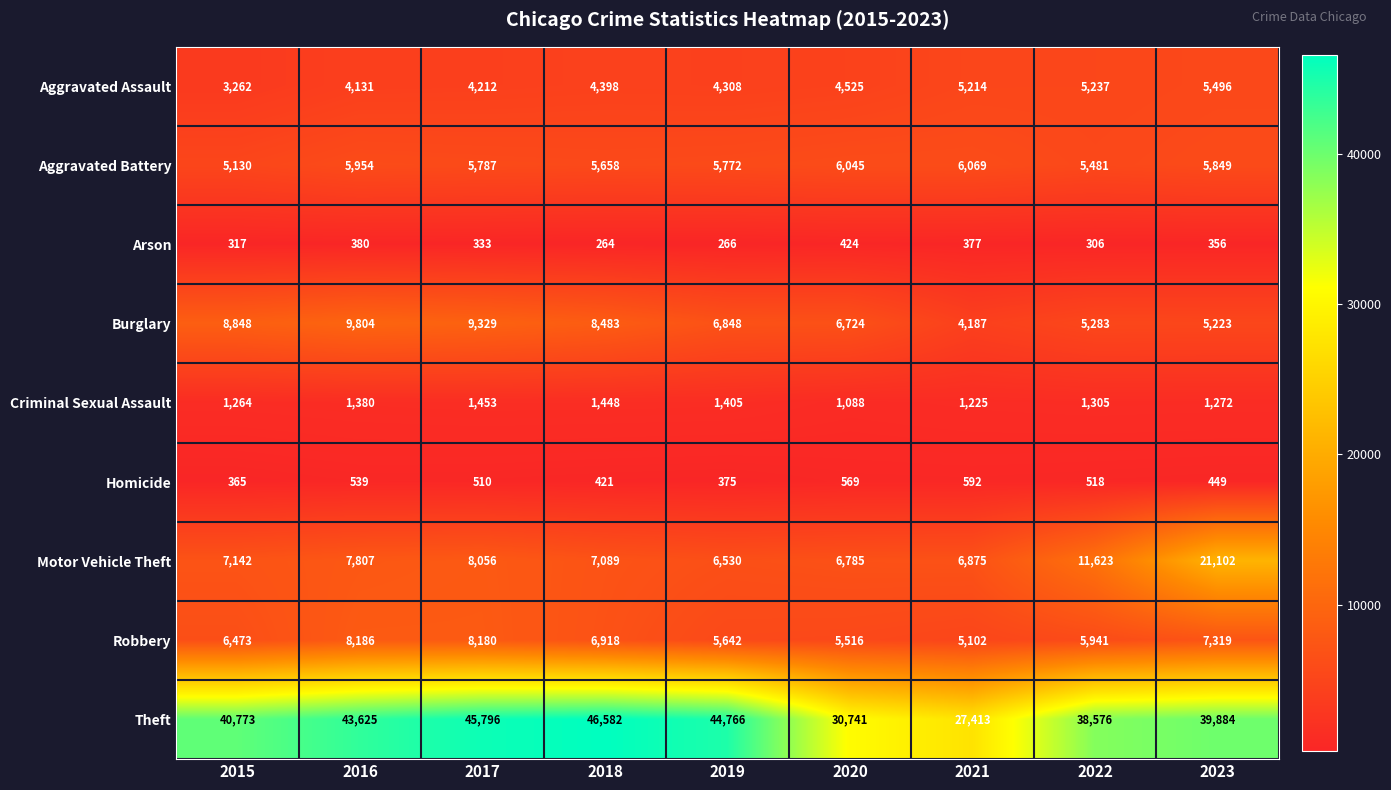

How many categories are shown in the chart?

9